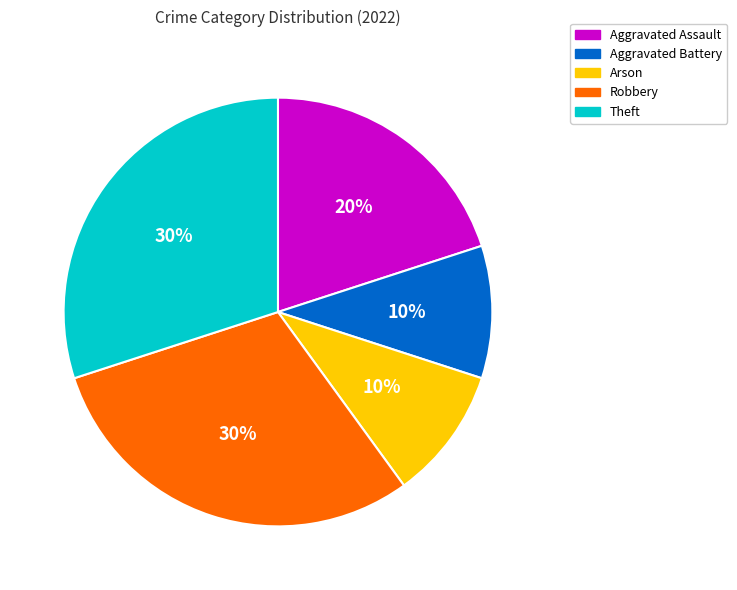

How many slices are in this pie chart?

5